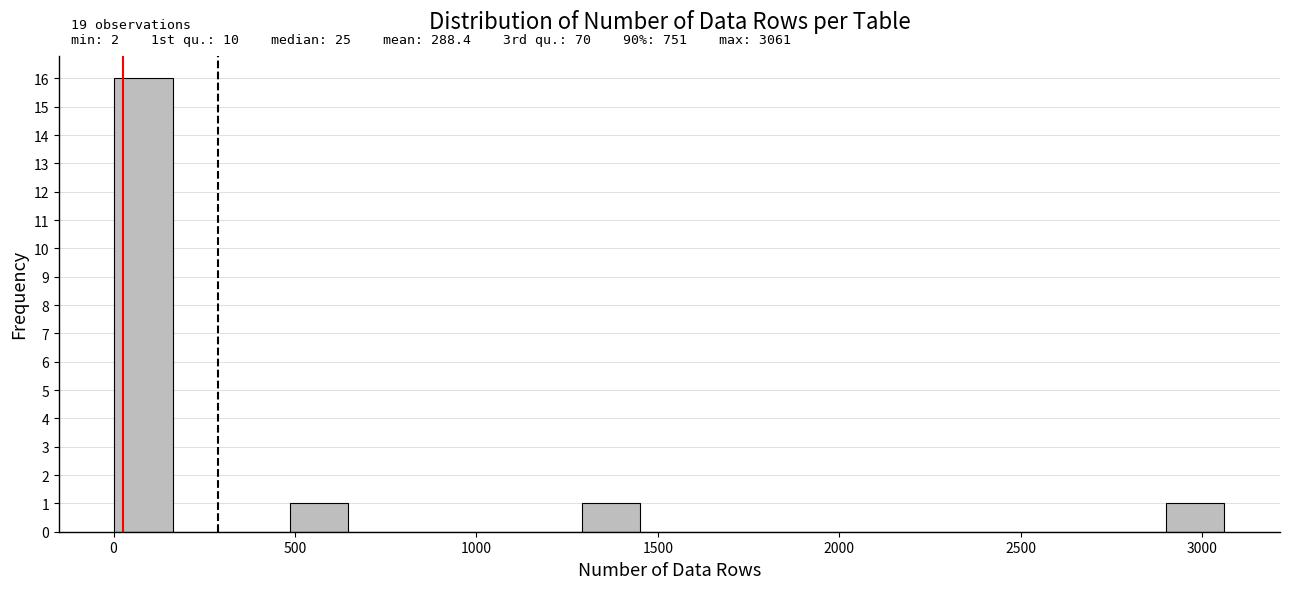

Read against the x-axis, roughly where is the centre of the tallest bar?

100